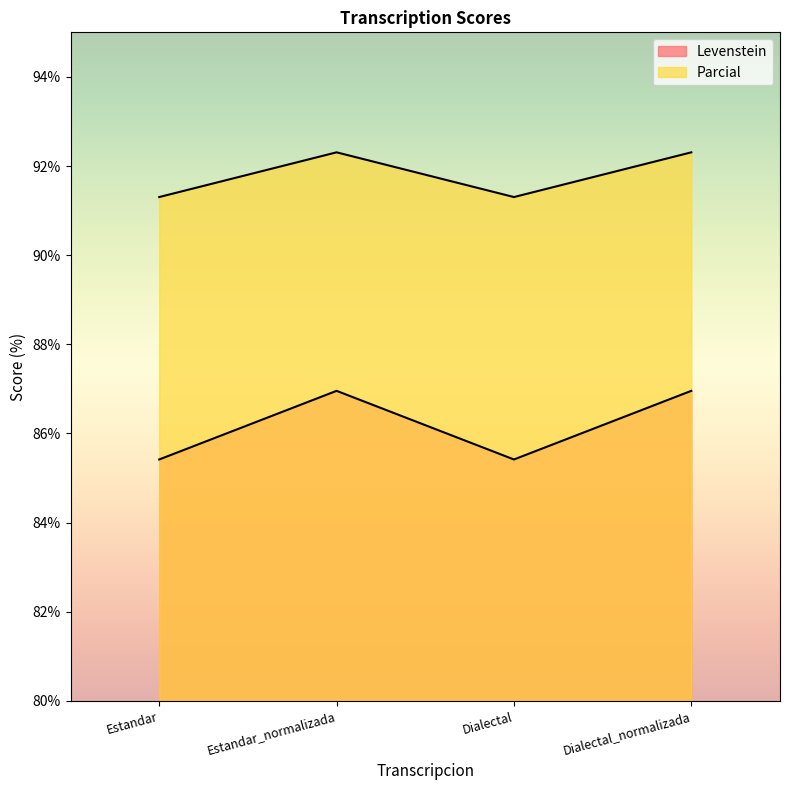

Reading left to right, list all the values displayed in this chart.

Levenstein: 85.4	87.0	85.4	87.0
Parcial: 91.3	92.3	91.3	92.3